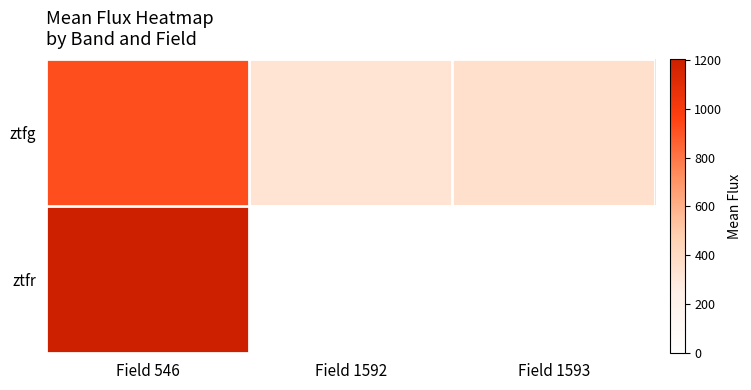

Which series has the largest range (max minus min)?

ztfg